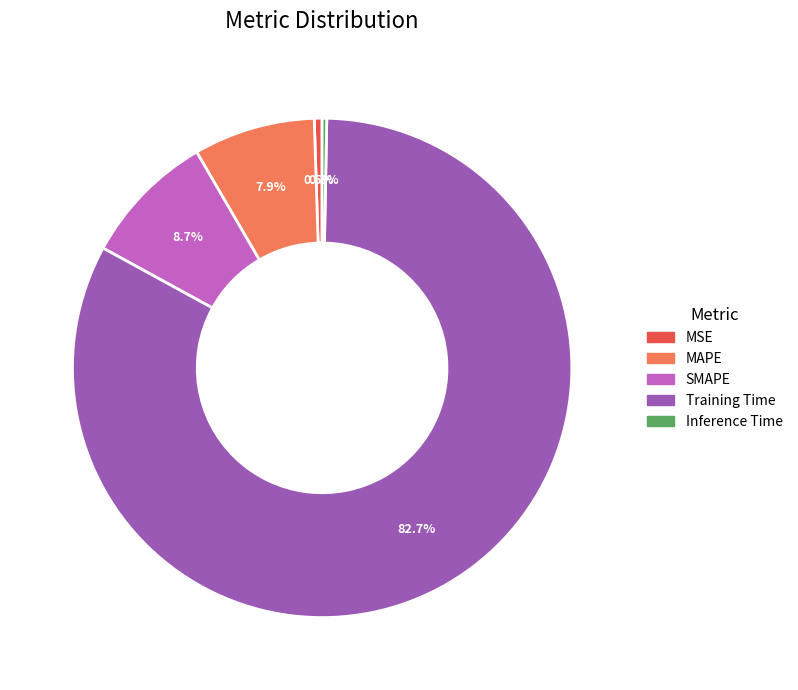

Which slice is the largest?

Training Time